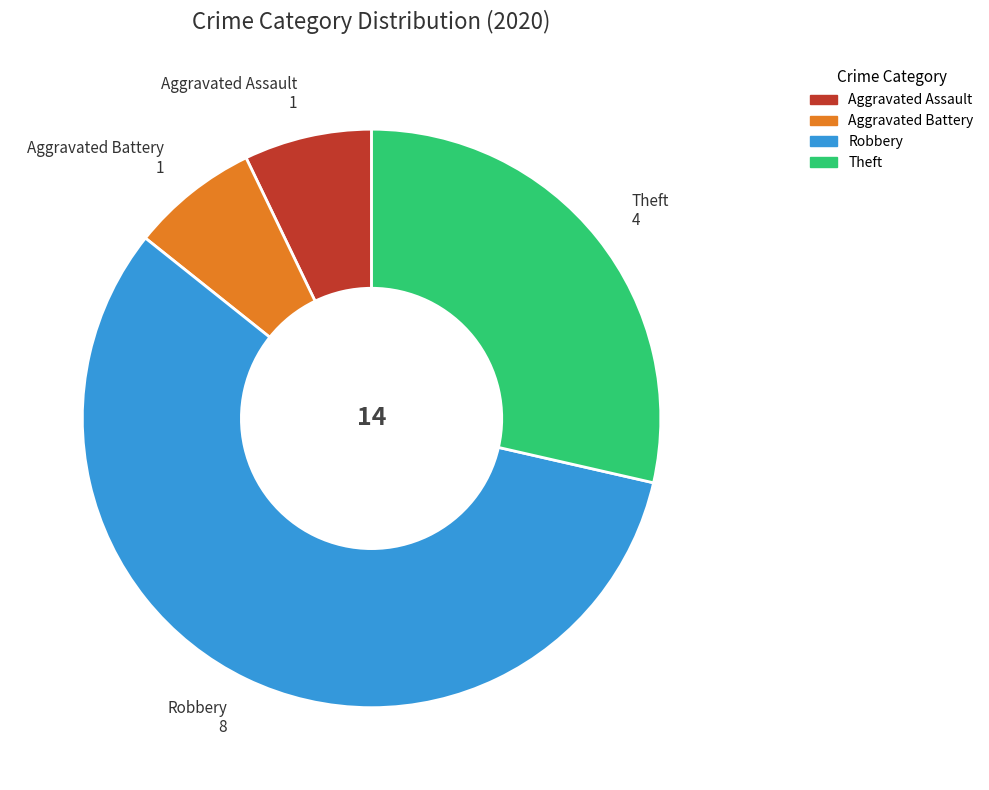

The Aggravated Battery slice represents 7% of the pie. True or false?

True